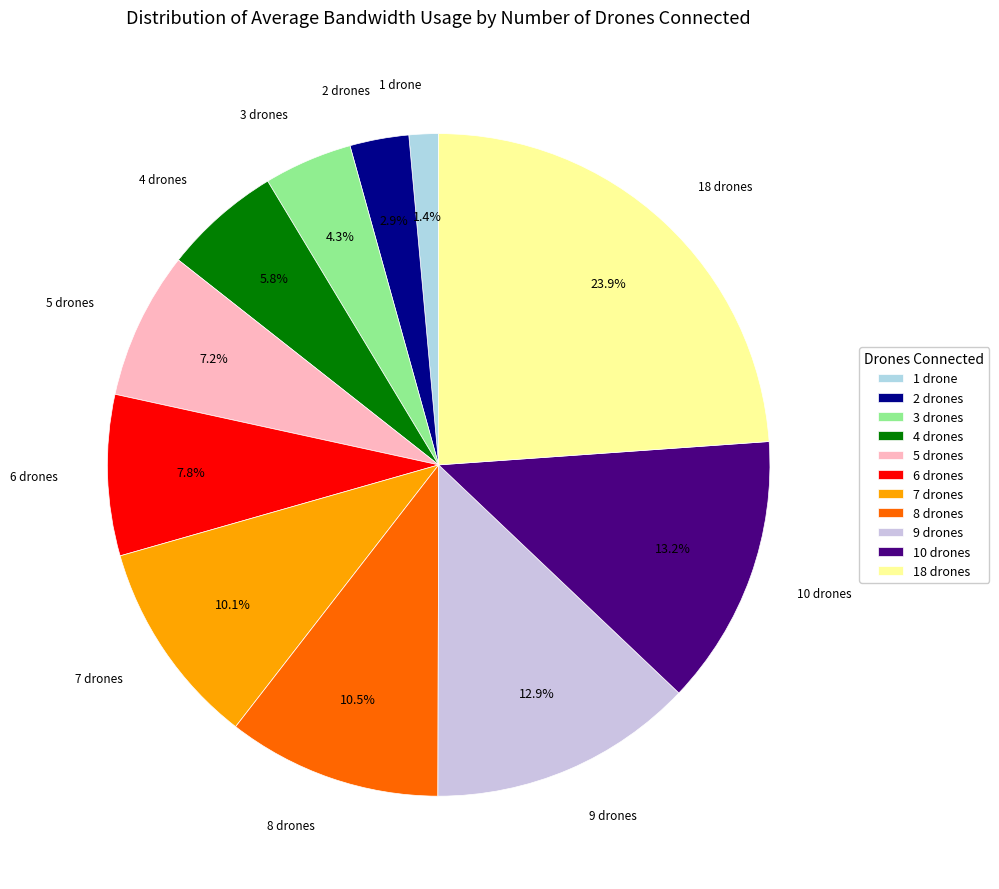

Between 2 drones and 18 drones, which is larger?

18 drones